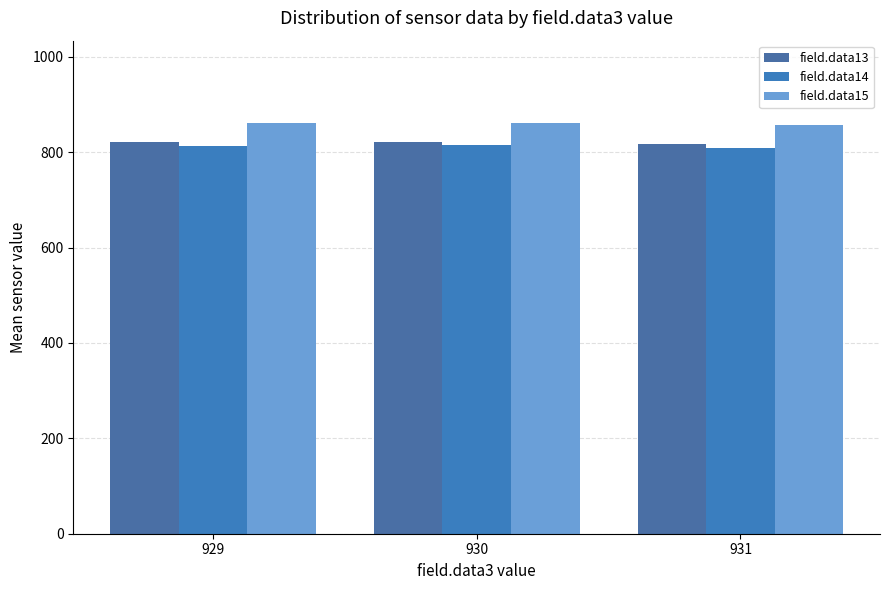

Count the number of data series in this chart.

3